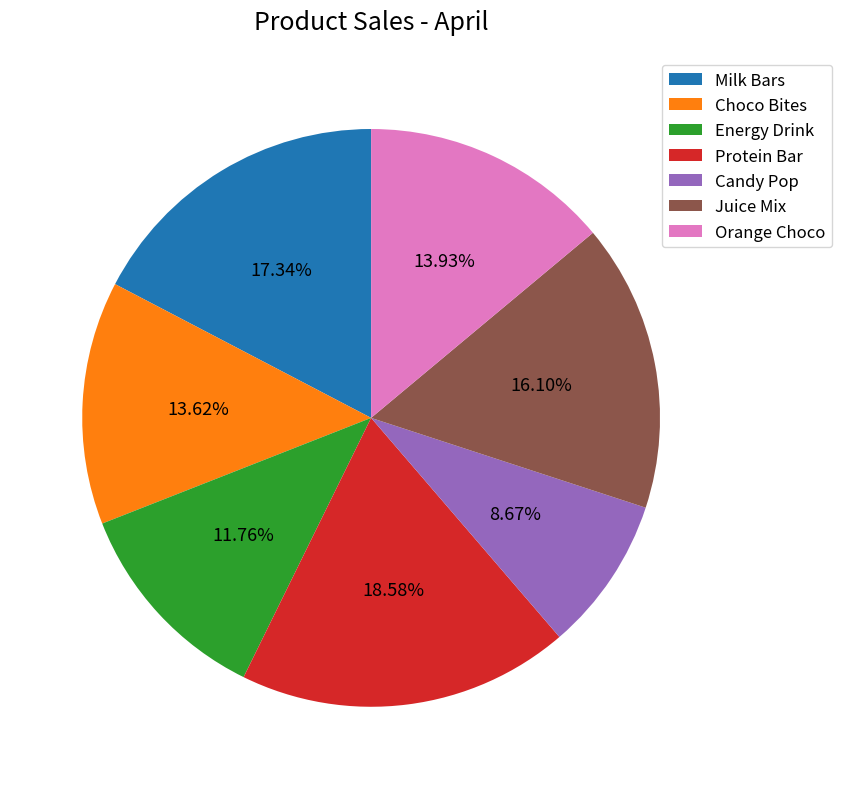

To the nearest percent, what is the combined percentage of Juice Mix and Energy Drink?

28%